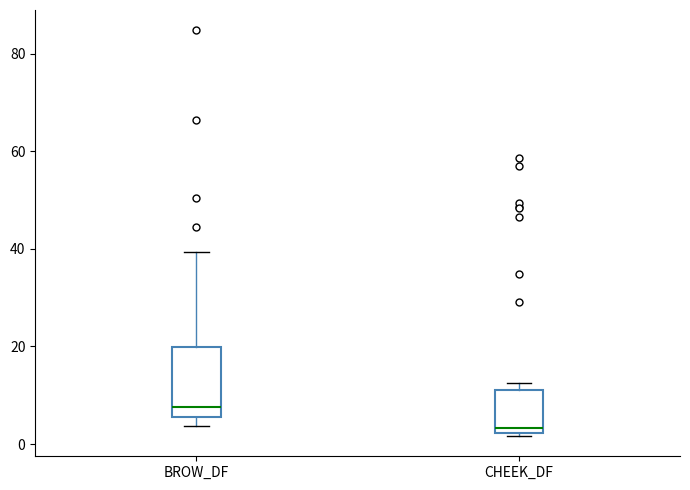

Which box is the tallest, from its lower edge to its upper edge?

BROW_DF